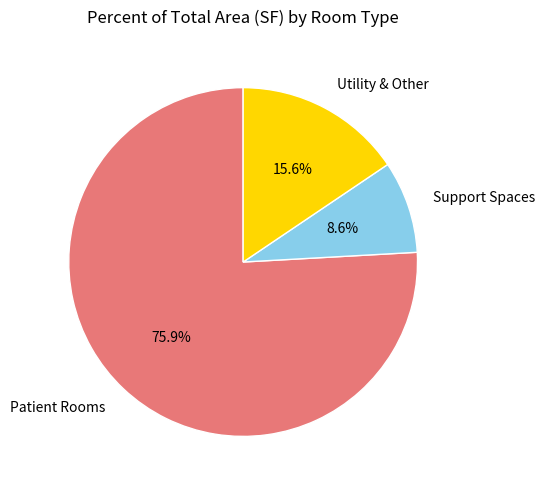

Rank the categories by value from lowest to highest.

Support Spaces, Utility & Other, Patient Rooms